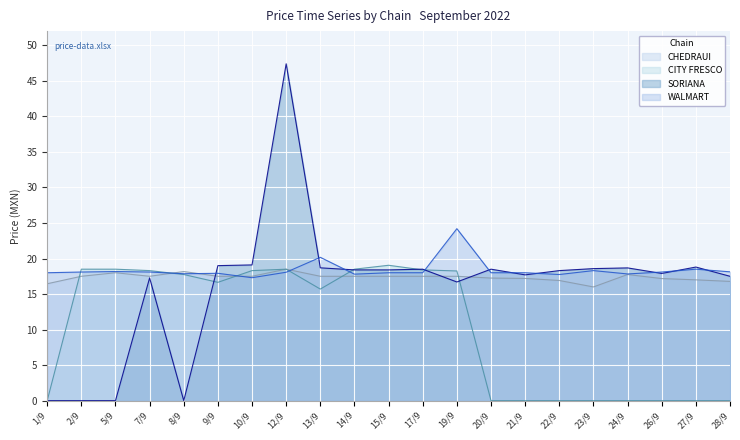

Which label corresponds to the largest value in the chart?

12/9